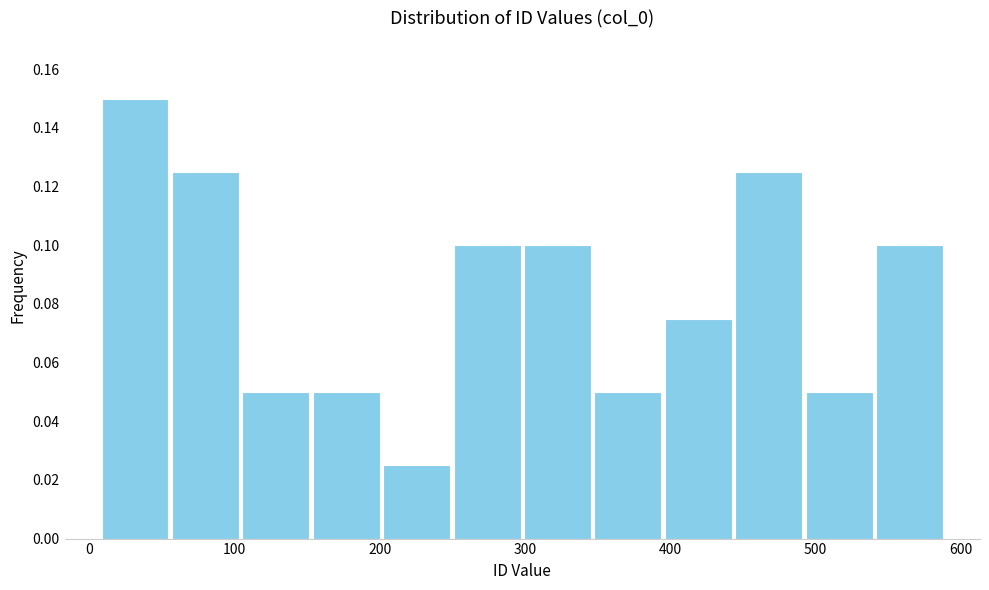

Over which range of the x-axis is the bar tallest?

10 to 60